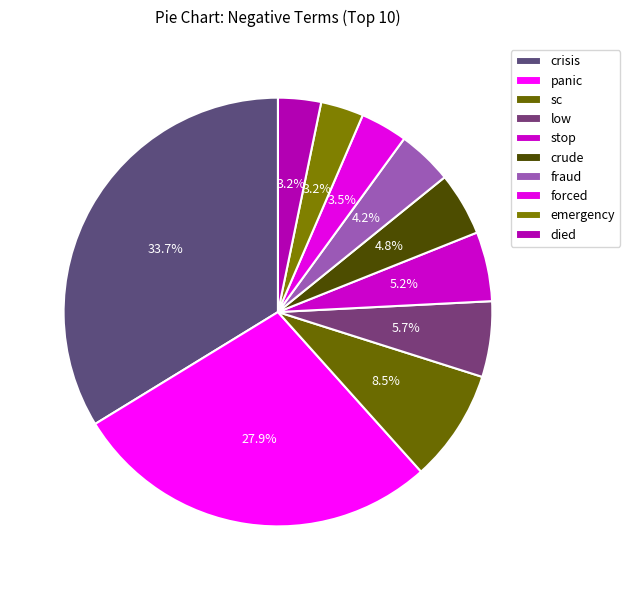

Count the number of slices in the pie.

10